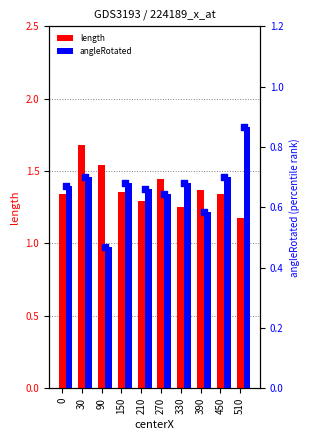

At which category is the sum across all series the highest?

30